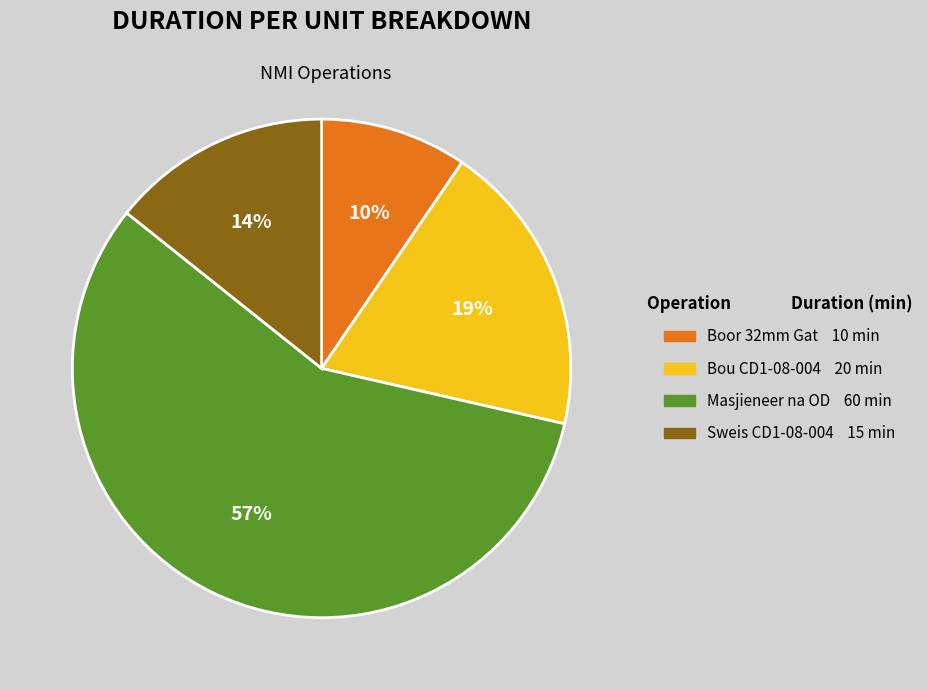

To the nearest percent, what is the combined percentage of Sweis CD1-08-004 and Masjieneer na OD?

71%